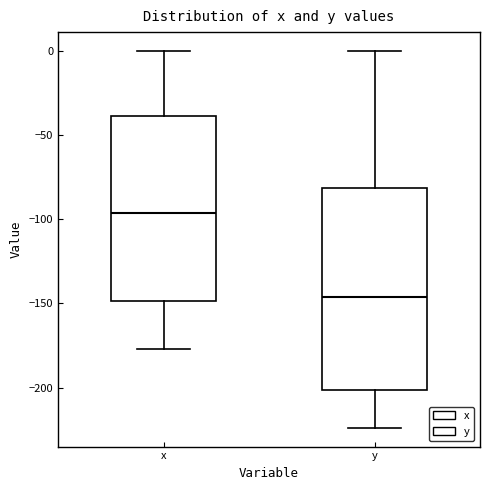

Where does the upper whisker of the box for x end on the y-axis? The values are not printed on the chart, so give them approximately, as read against the axis.

0